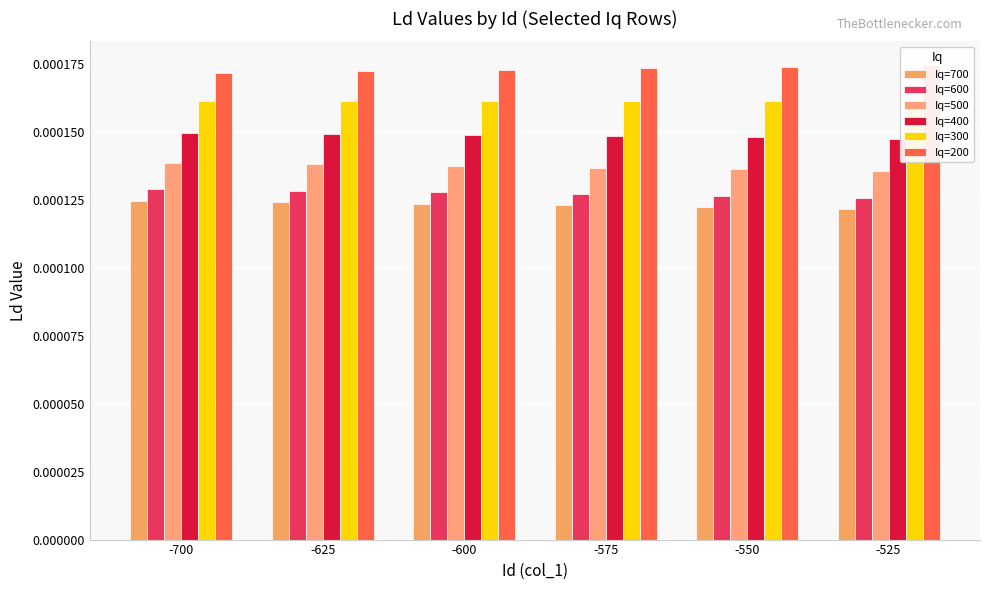

What are all the series names shown in the legend?

Iq=700, Iq=600, Iq=500, Iq=400, Iq=300, Iq=200